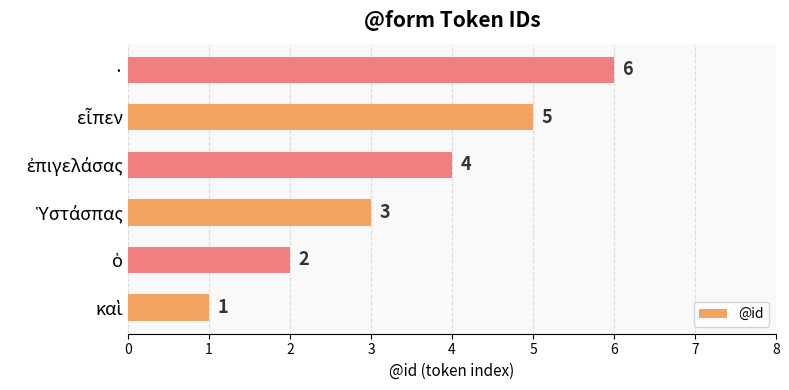

How many values are between 2 and 5?

4